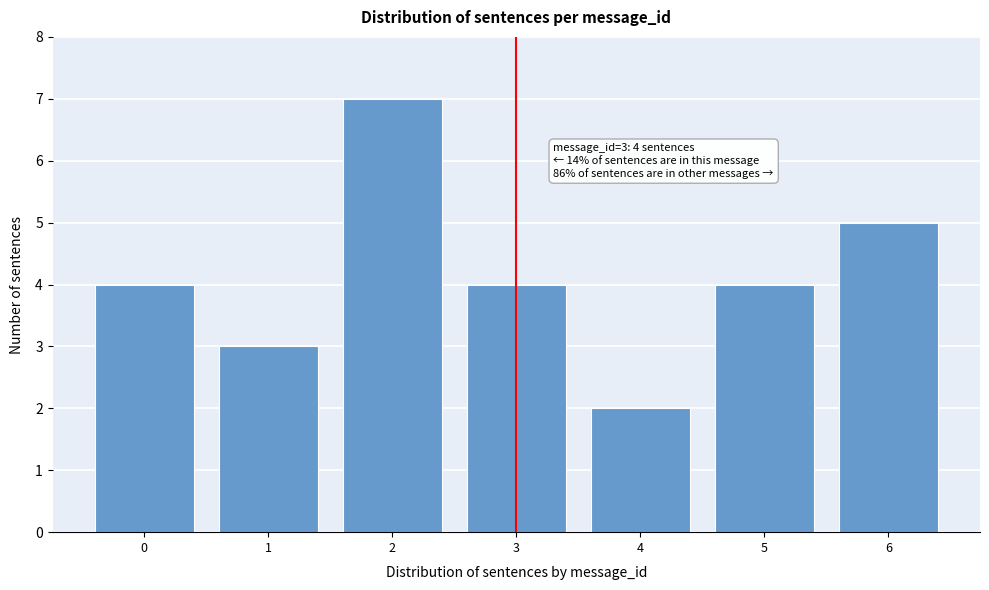

Reading right to left, extract all data points from this chart.

5	4	2	4	7	3	4